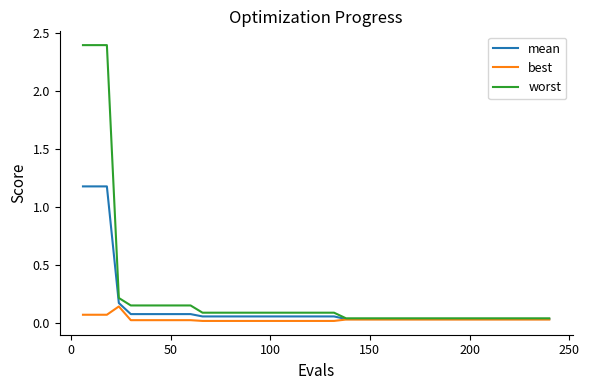

What is the greatest value displayed?

2.4